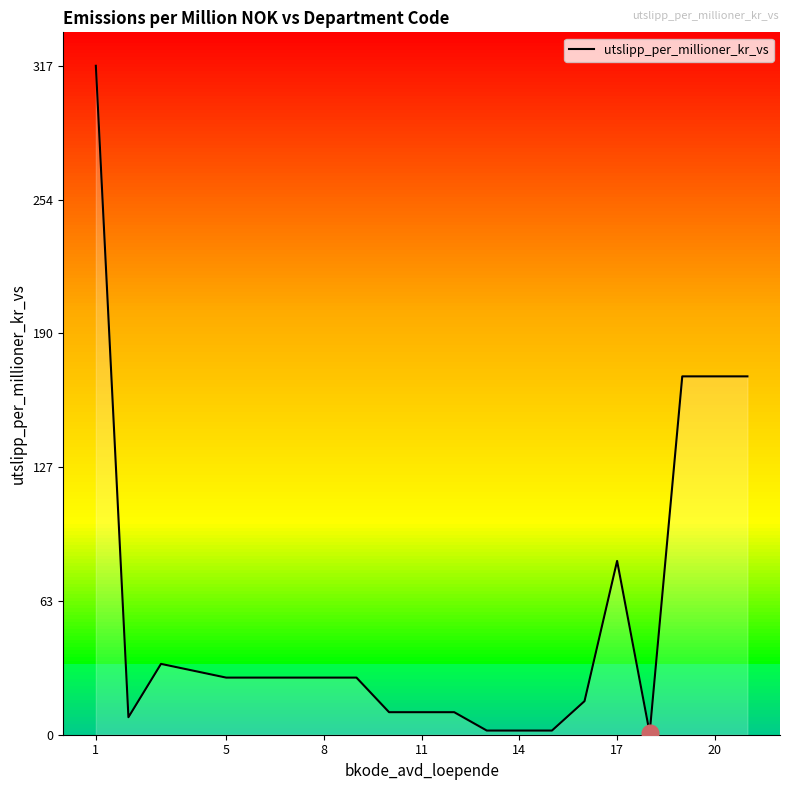

The value of utslipp_per_millioner_kr_vs at 5 is 38.0. True or false?

False